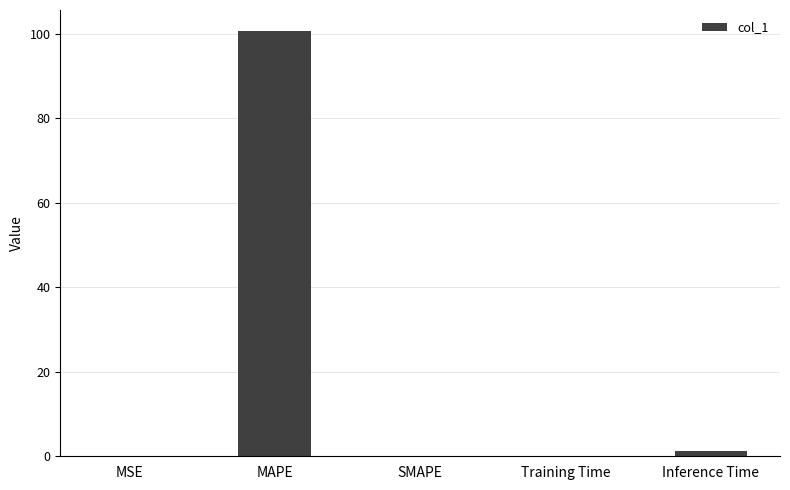

The chart shows a value of 0.0 at SMAPE. True or false?

True